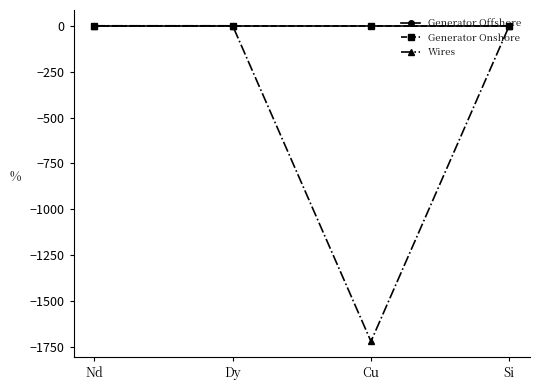

Which category has the lowest value across all series?

Cu